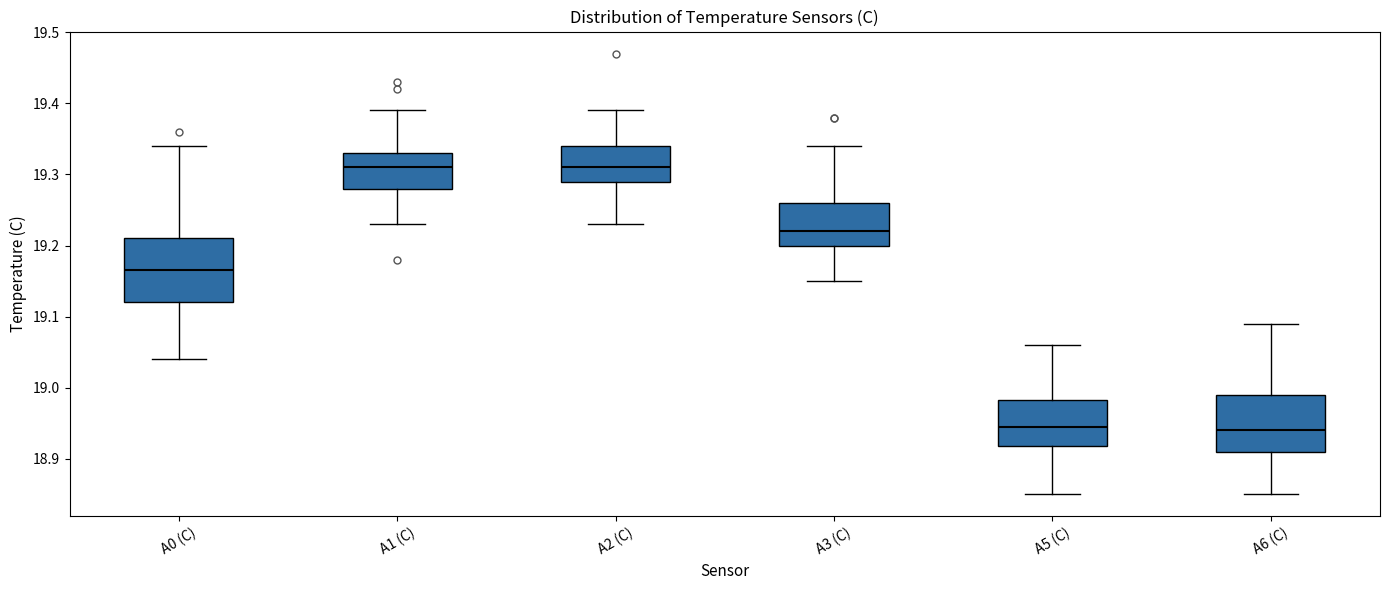

Where is the upper edge of the box for A3 (C) on the y-axis? The values are not printed on the chart, so give them approximately, as read against the axis.

19.26